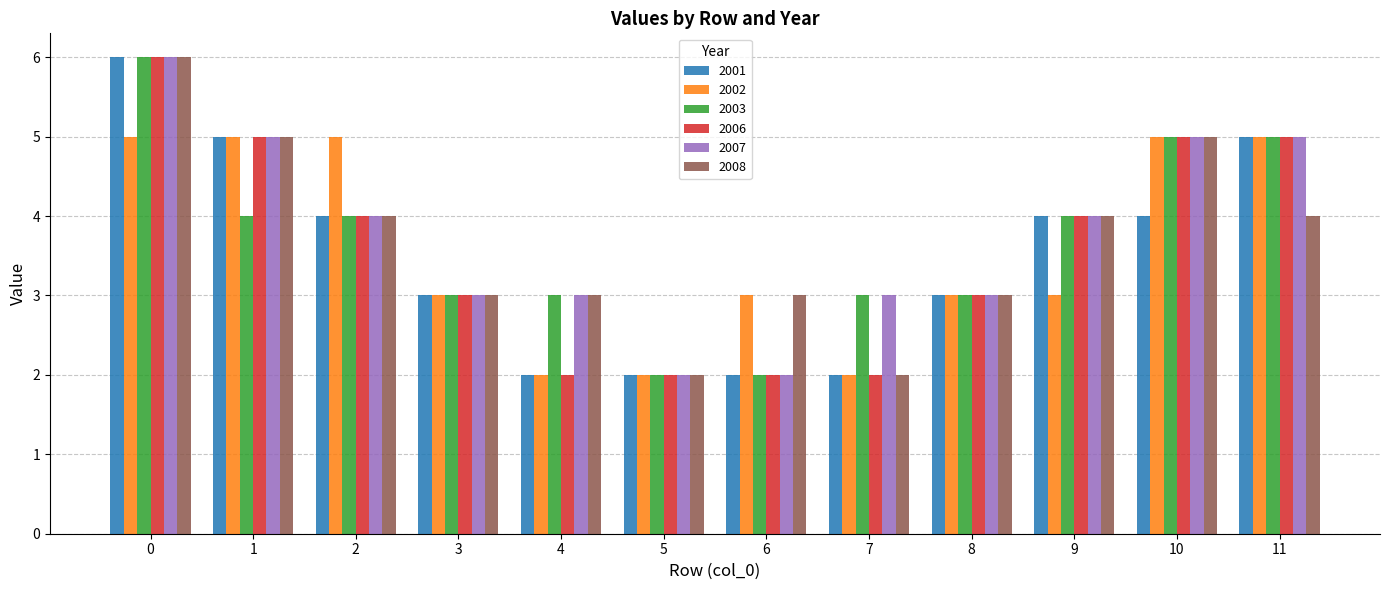

What are all the series names shown in the legend?

2001, 2002, 2003, 2006, 2007, 2008